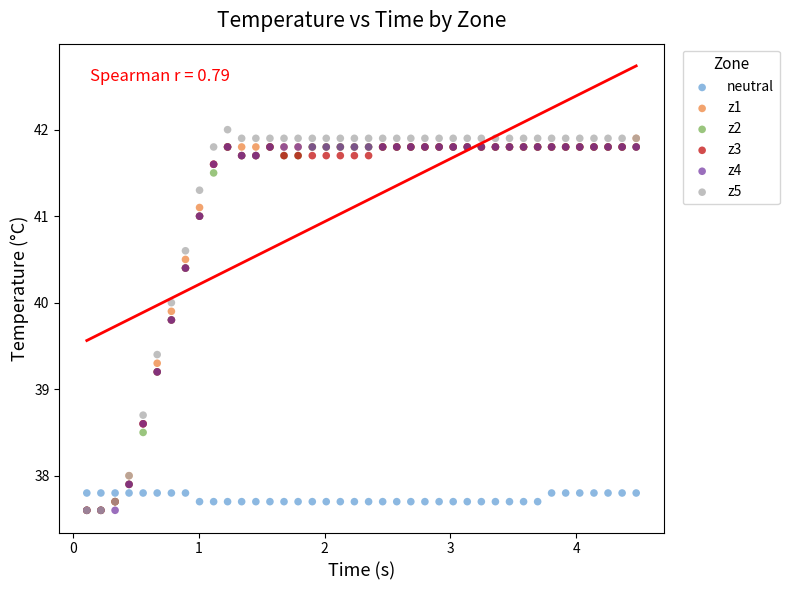

What are all the series names shown in the legend?

neutral, z1, z2, z3, z4, z5